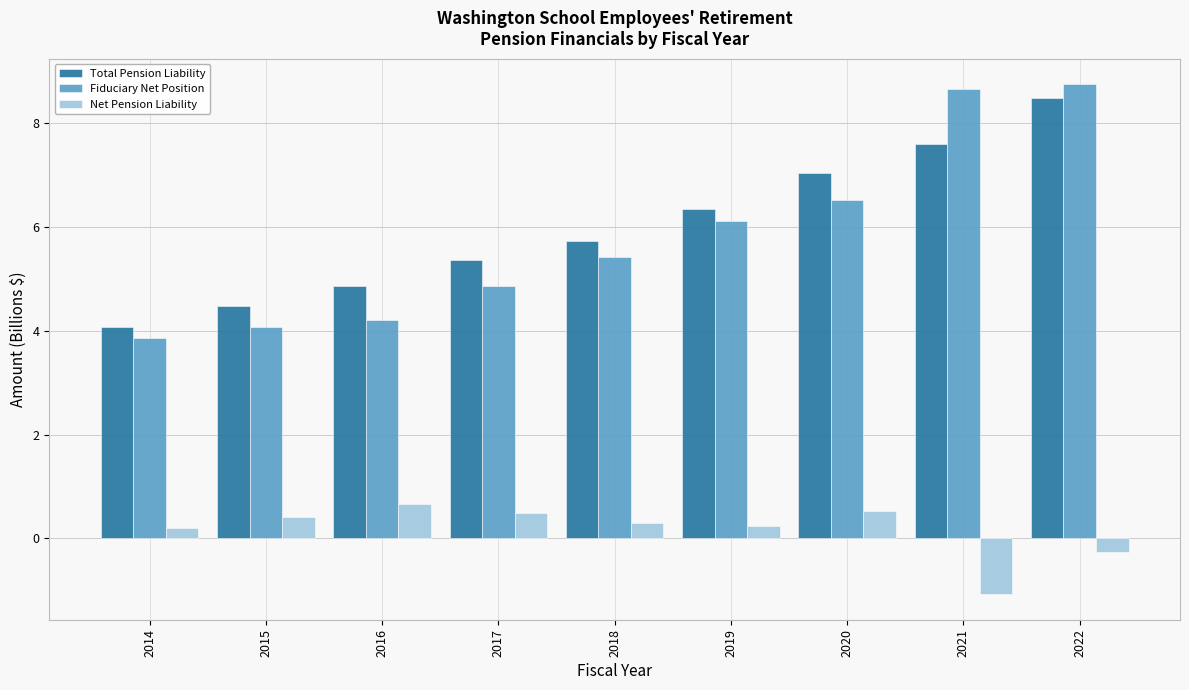

What is the difference between the maximum and minimum values in the Net Pension Liability series?

1.7